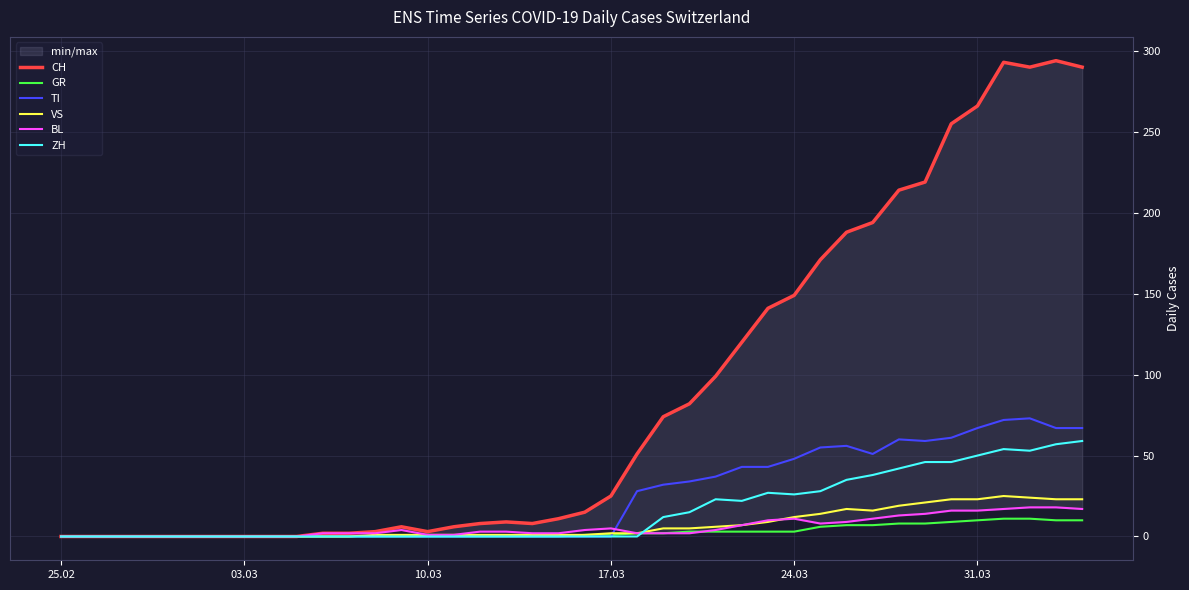

True or false: TI has a value of 0 at 17.03.

True